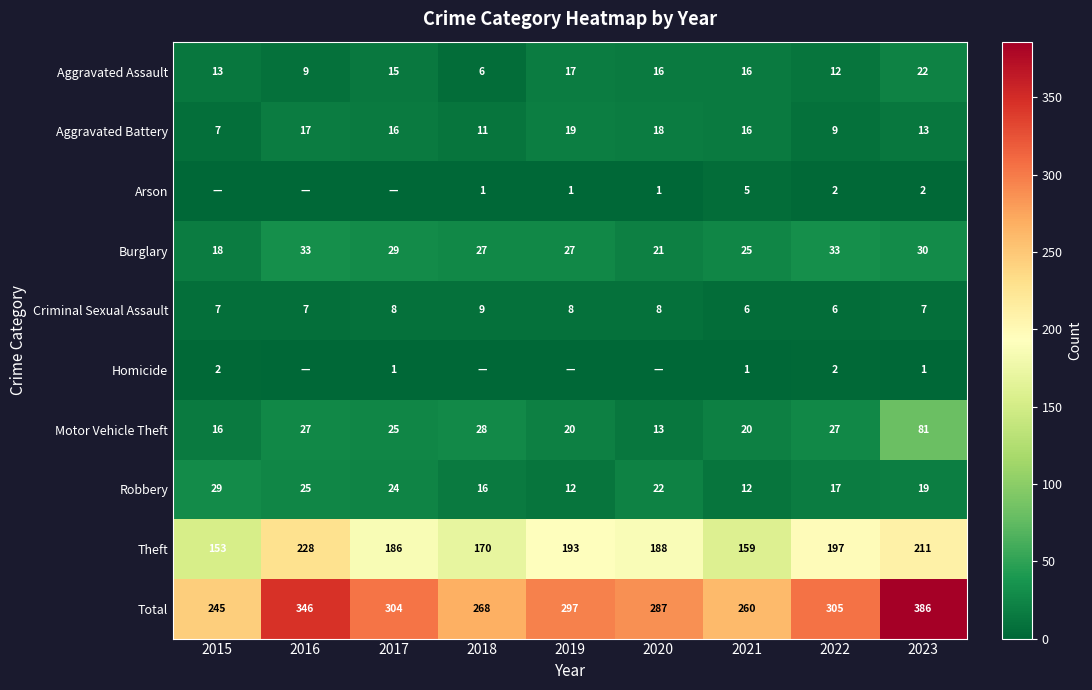

What is the difference between the maximum and minimum values in the Criminal Sexual Assault series?

3